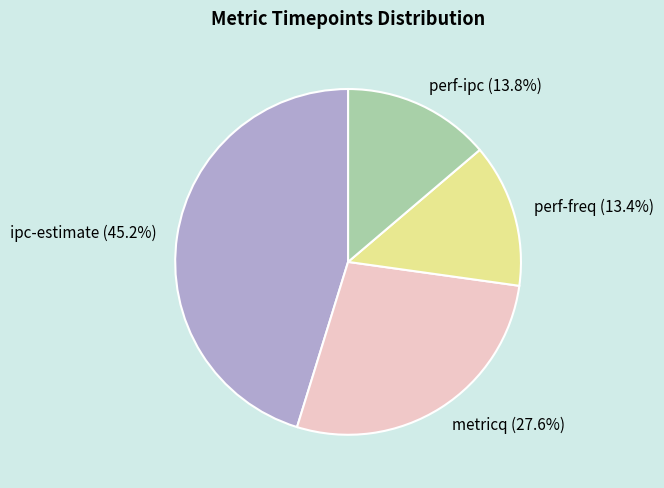

Count the number of slices in the pie.

4